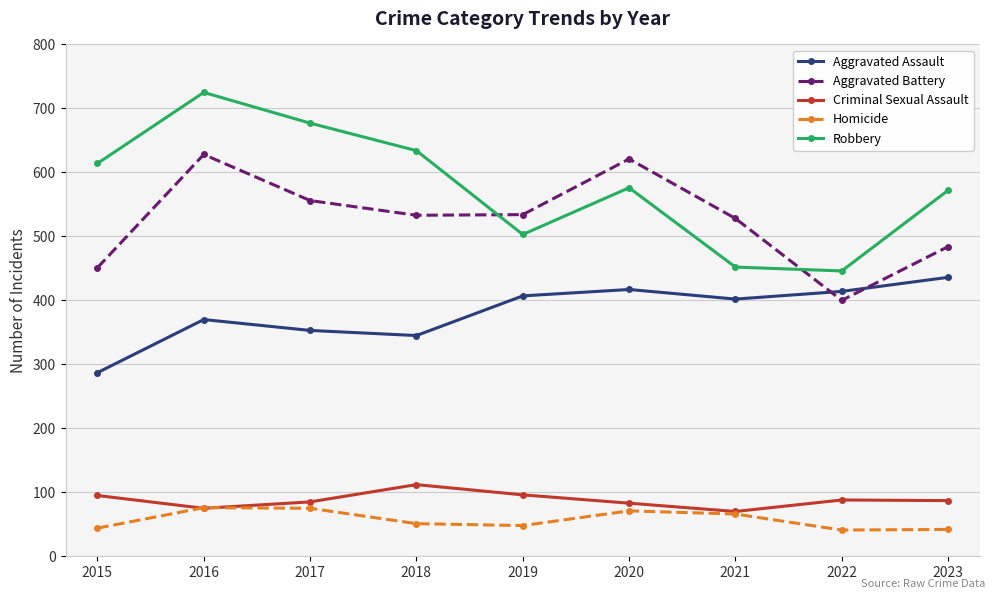

What is the smallest value displayed?

41